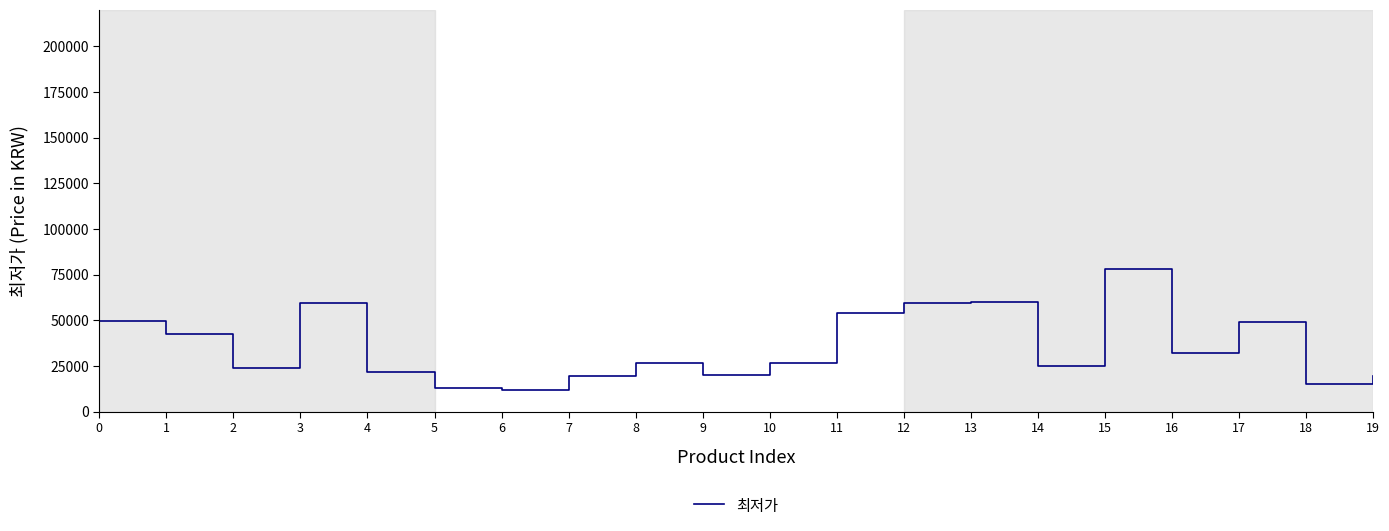

What is the greatest value displayed?

78000